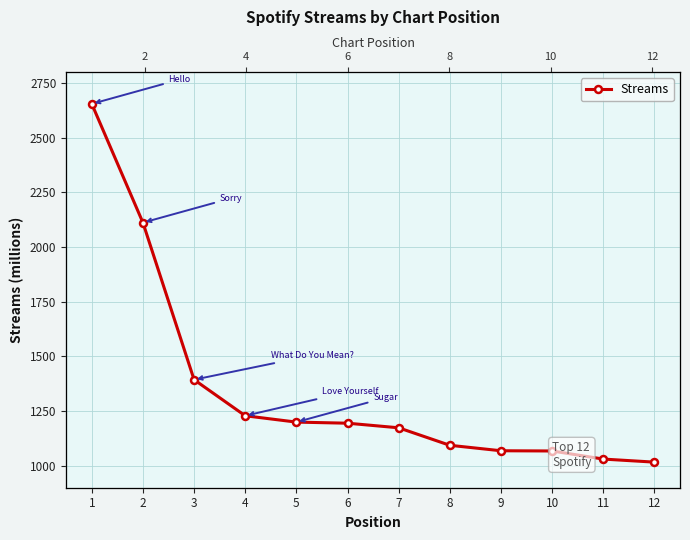

Is it true that the value at 10 is 1068?

True